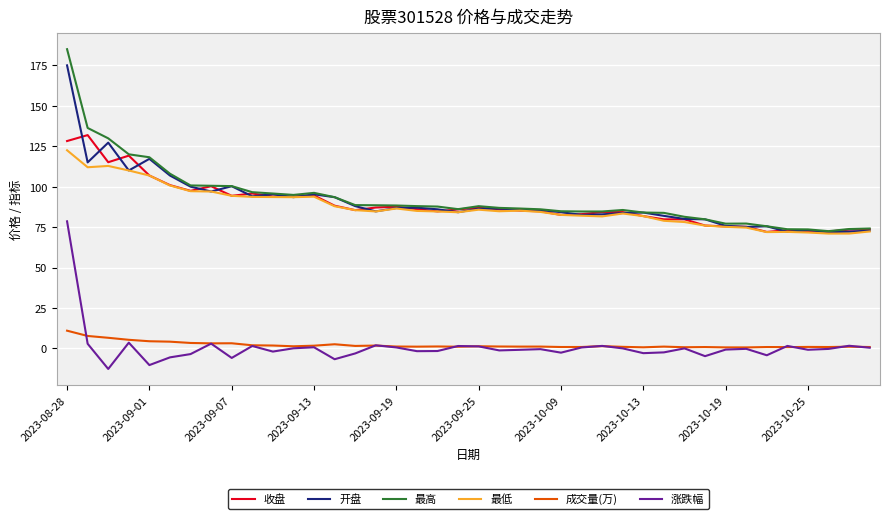

True or false: 最高 has more than 0 points higher than both neighbors.

True